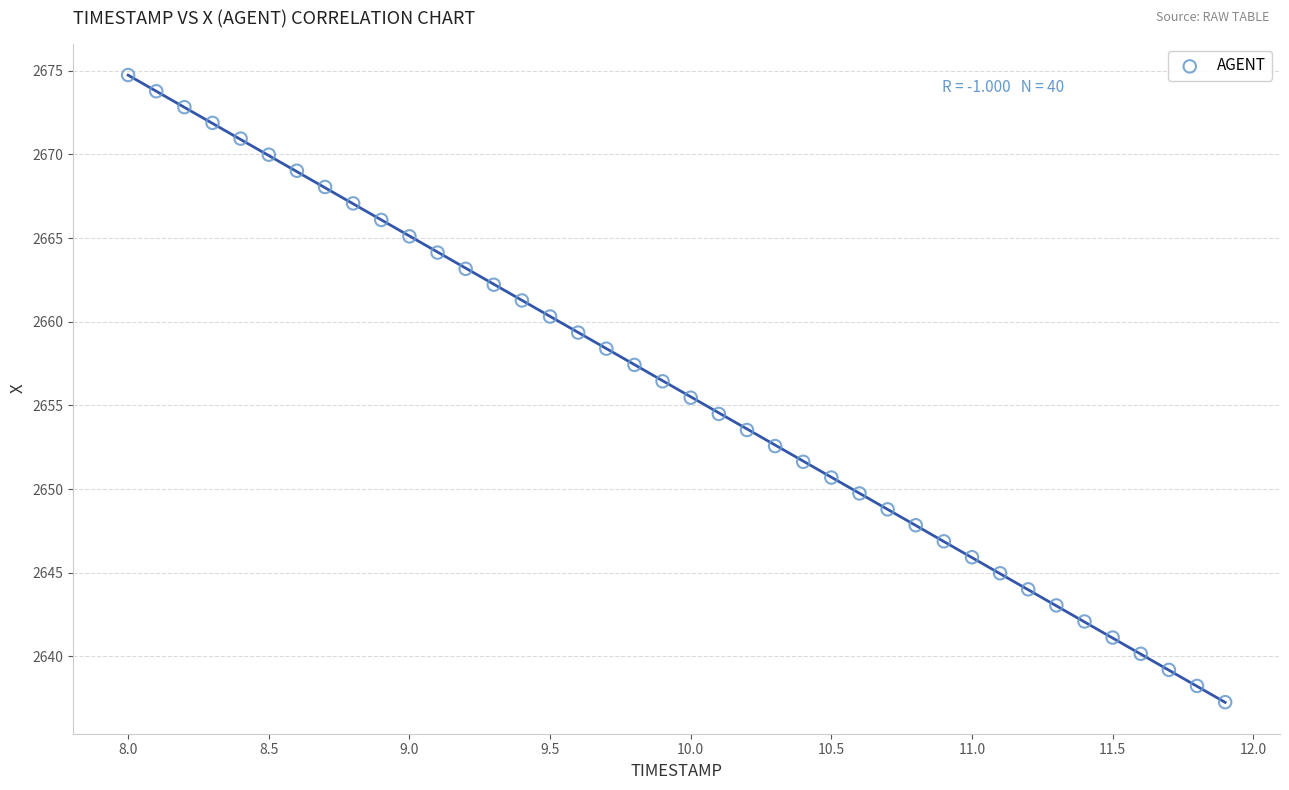

What is the range of Y values (max minus min)?

37.5